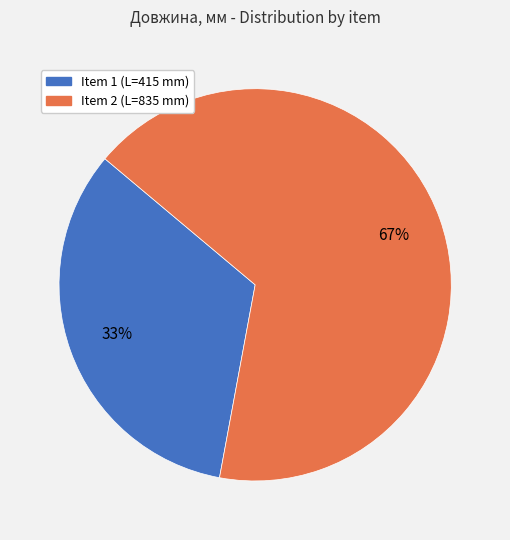

To the nearest percent, what is the average slice percentage?

50%